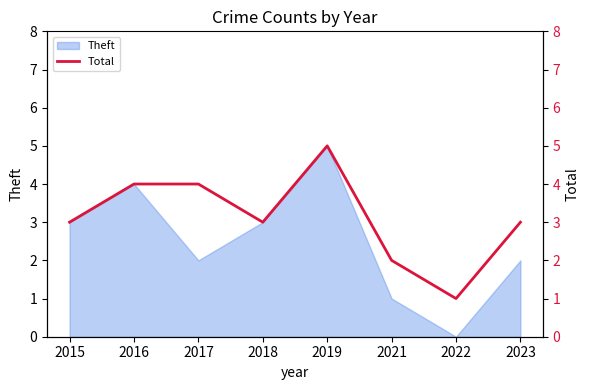

How many data points are less than 3?

2